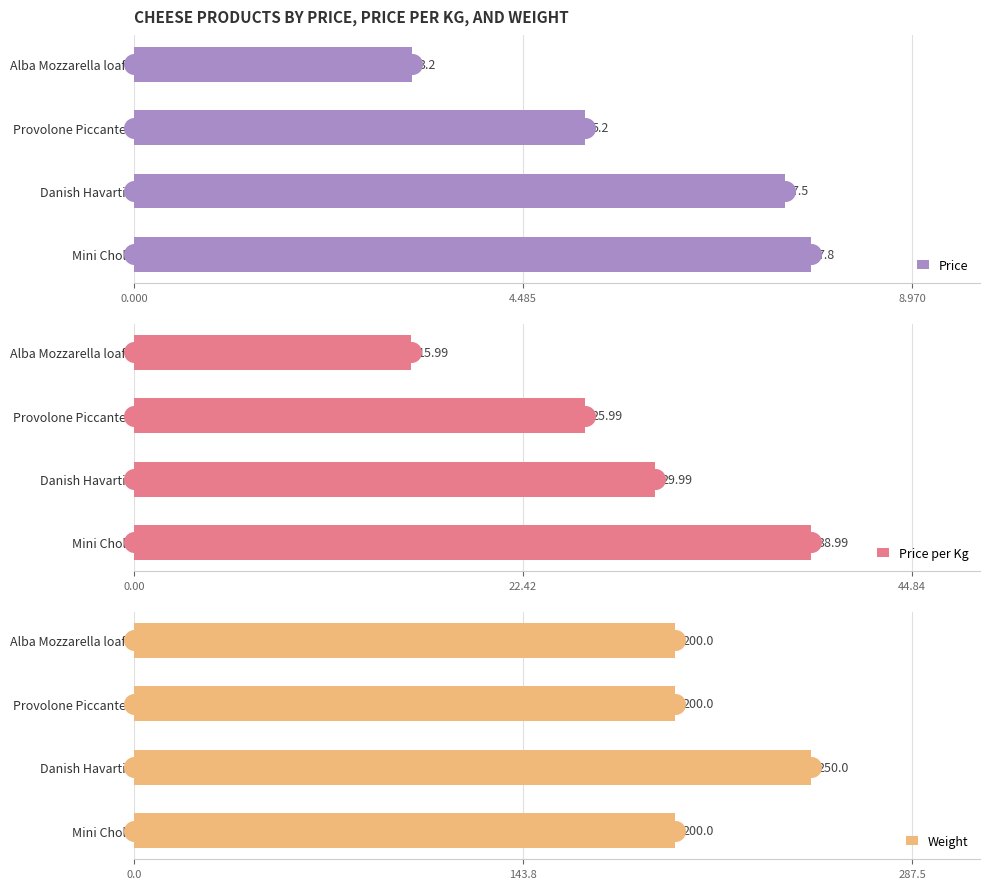

Is it true that Price equals 12.2 at Mini Chol?

False